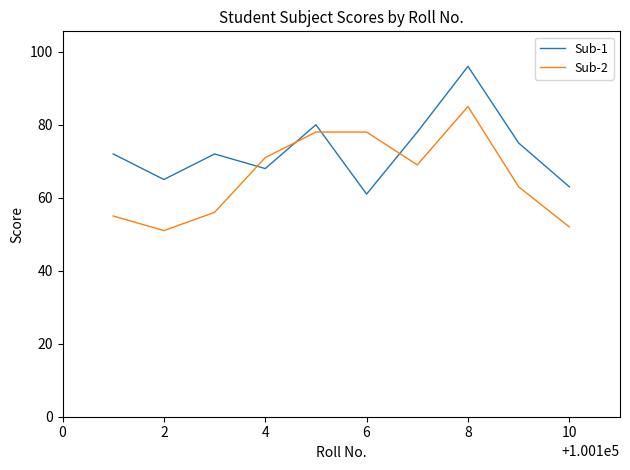

Which series has the largest total across all categories?

Sub-1